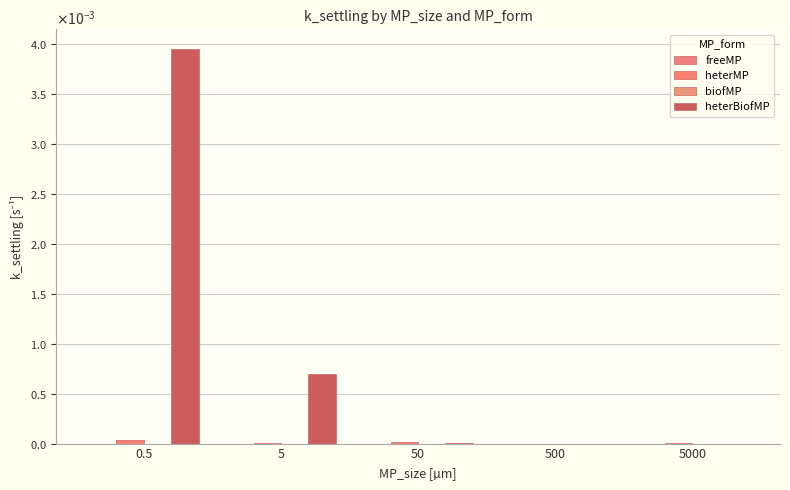

Which has a higher value, 500 or 5?

5